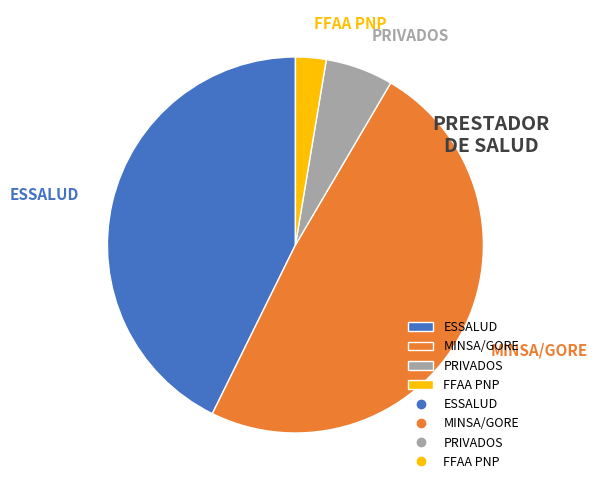

What is the ratio of the value at FFAA PNP to the value at ESSALUD?

0.1